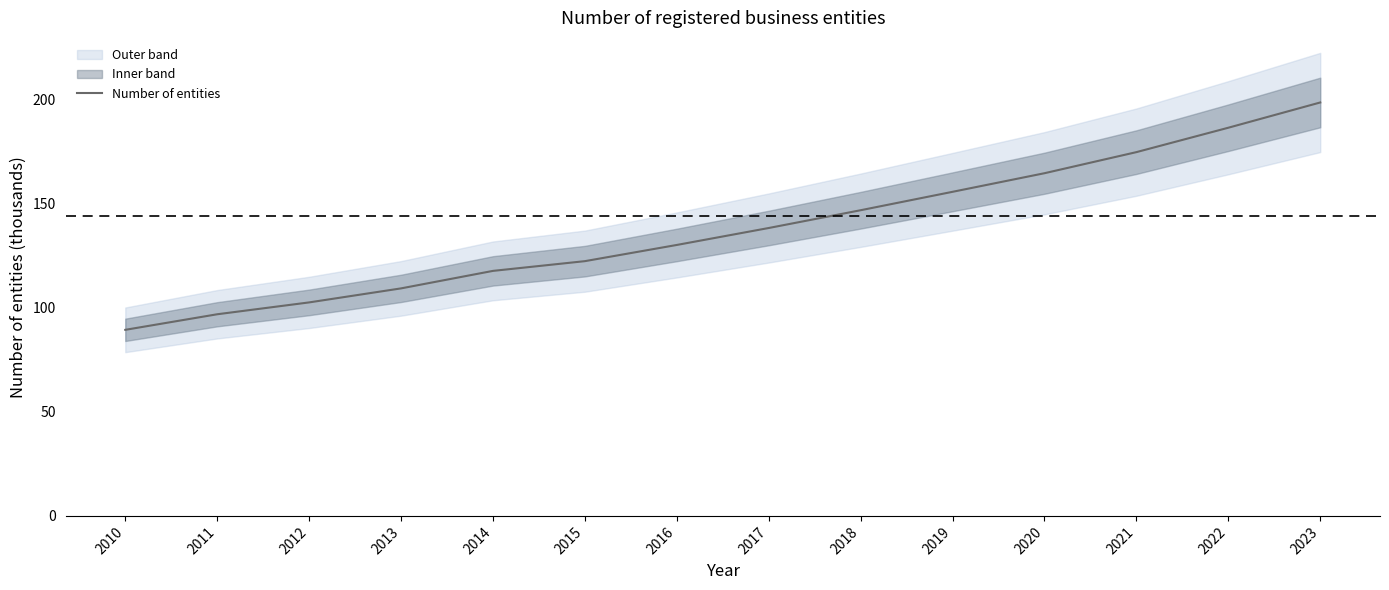

What is the maximum value shown in the chart?

198.7